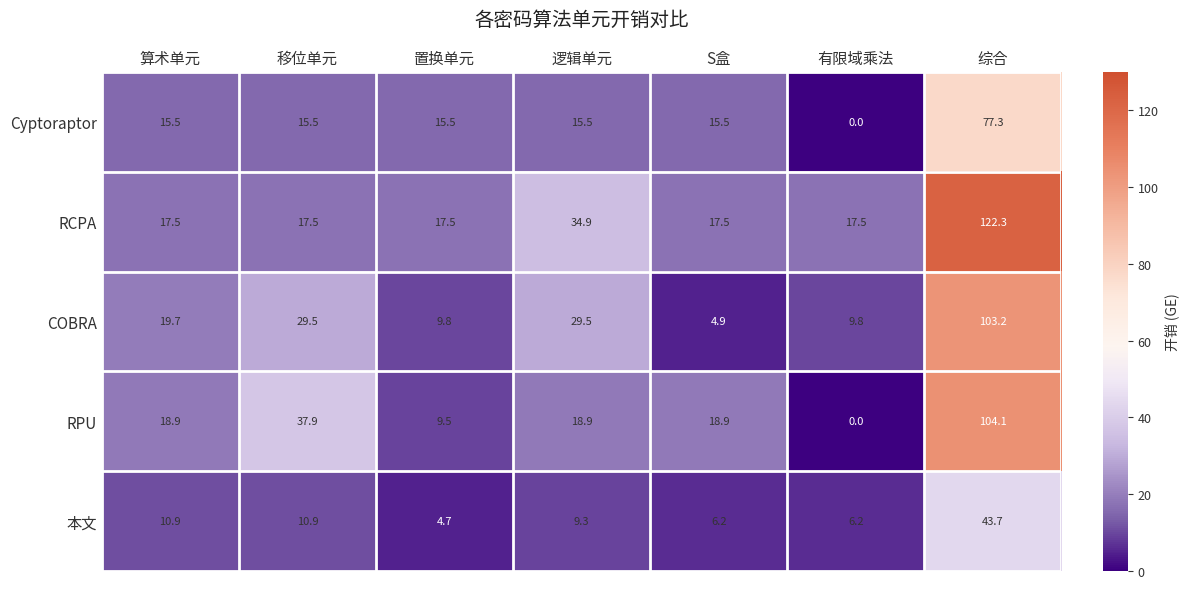

At which label does Cyptoraptor first exceed 15?

算术单元